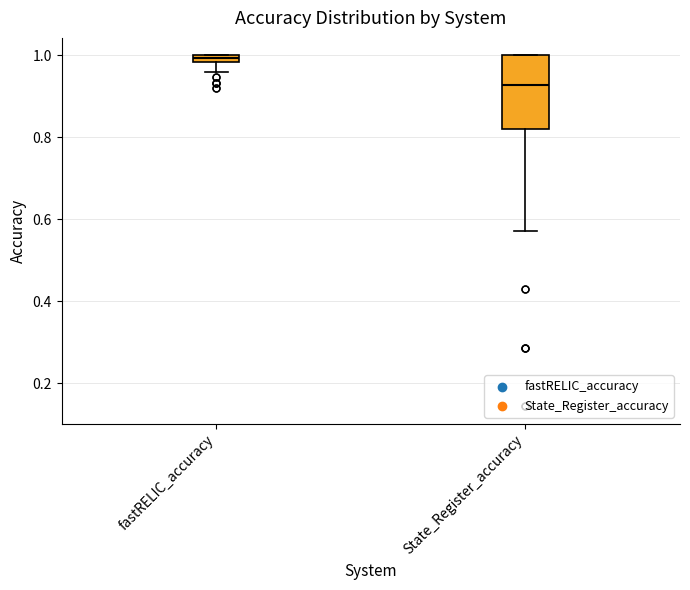

Which box is the tallest, from its lower edge to its upper edge?

State_Register_accuracy